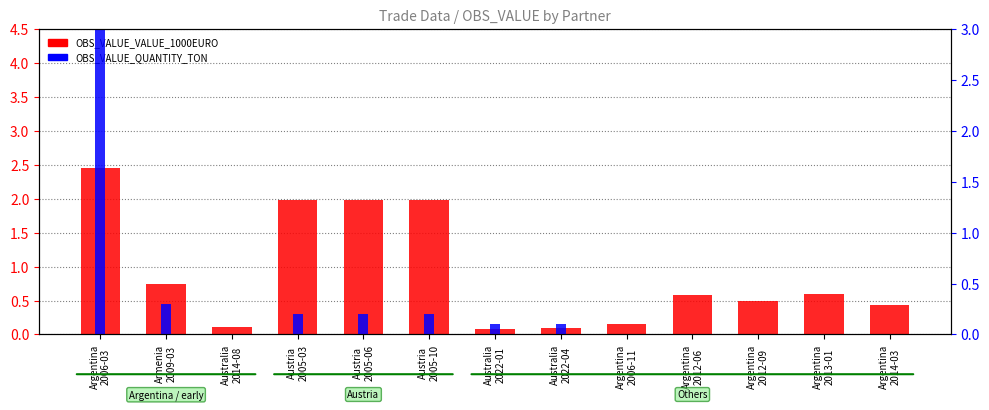

Between Australia
2014-08 and Australia
2022-04, which series saw the biggest shift?

OBS_VALUE_QUANTITY_TON